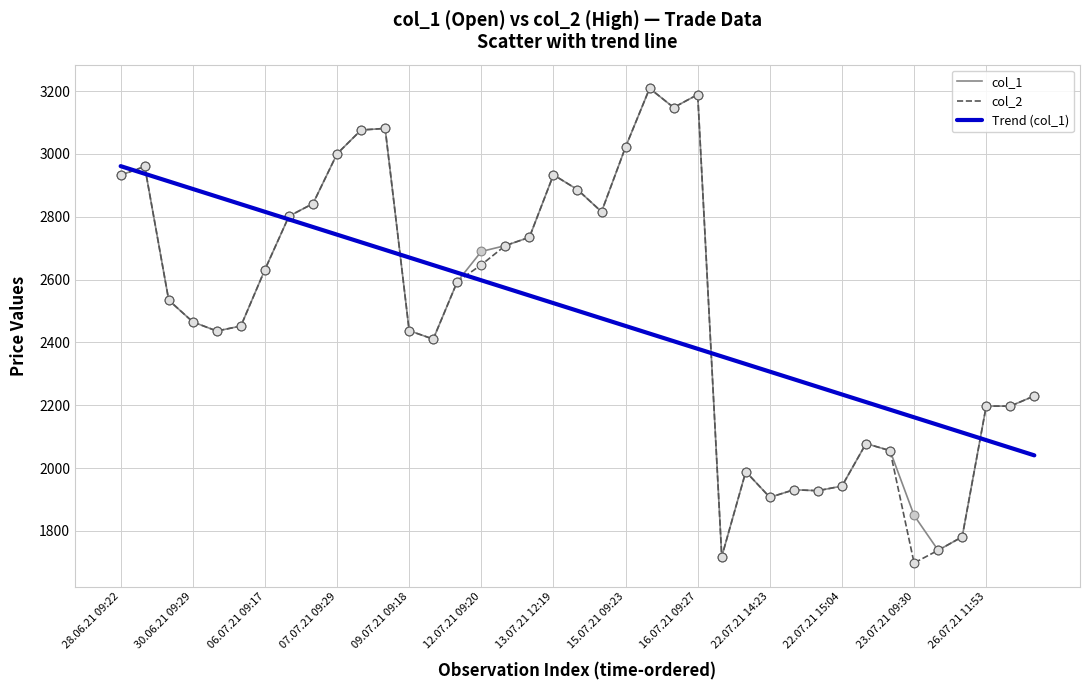

What is the greatest value displayed?

3208.8